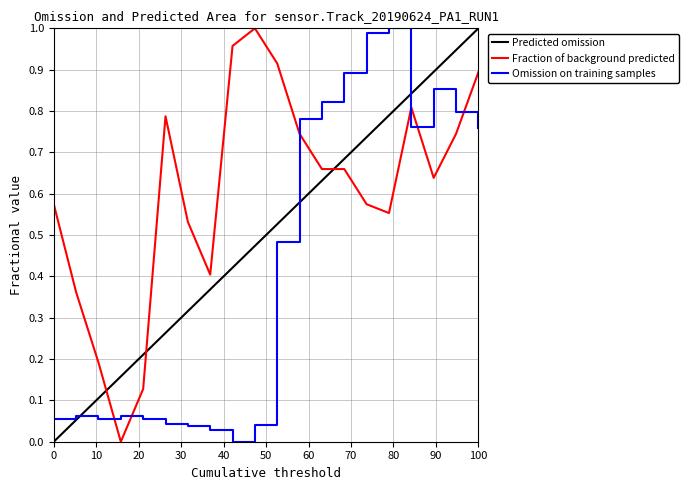

How many times do Omission on training samples and Fraction of background predicted cross each other?

6